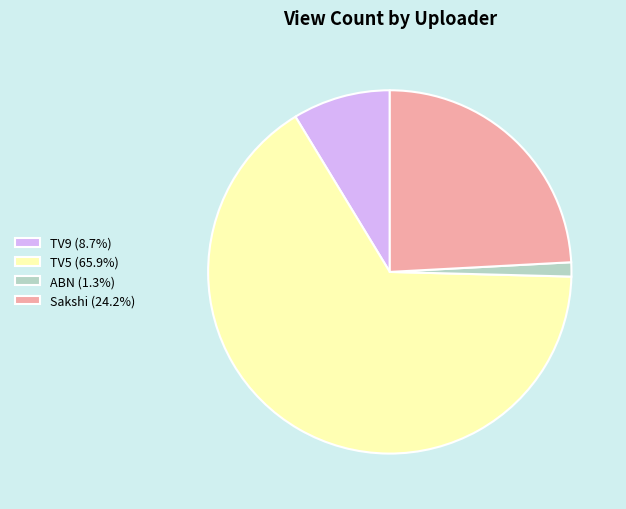

Which slice is the largest?

TV5